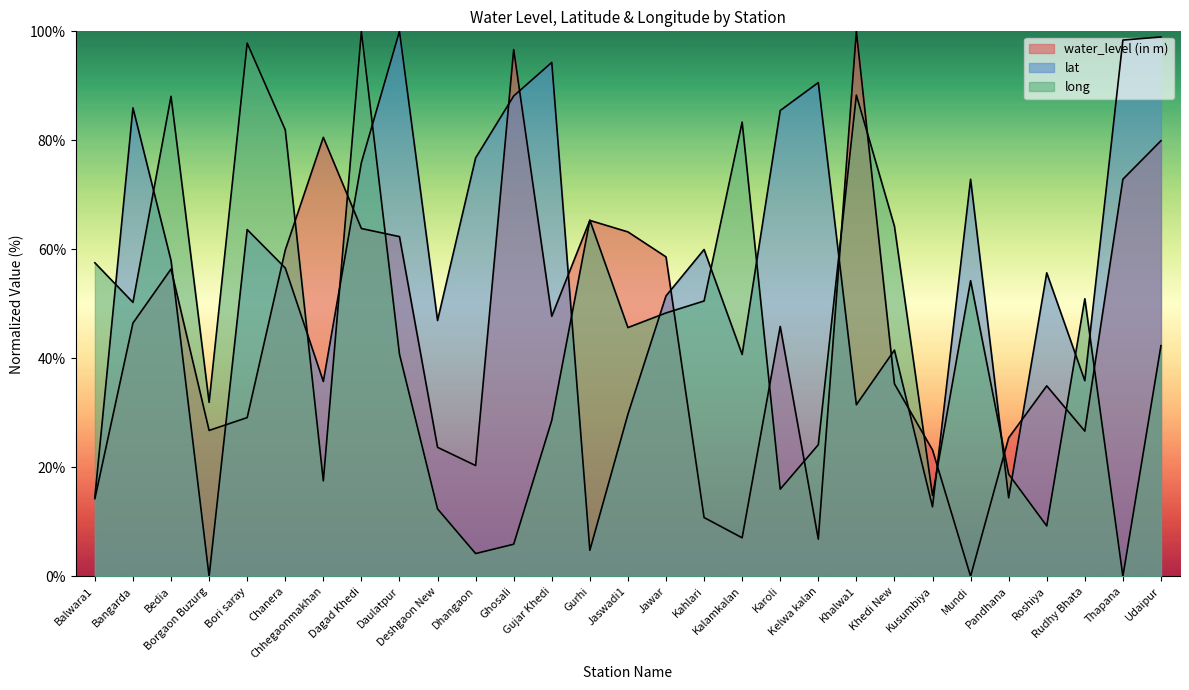

Between Rudhy Bhata and Karoli, which is larger?

Karoli